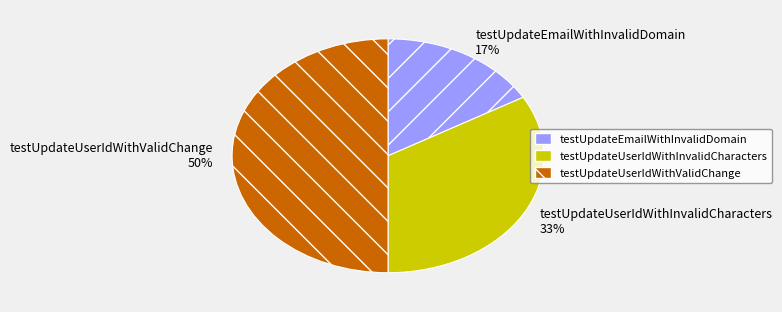

How many segments does this pie chart have?

3